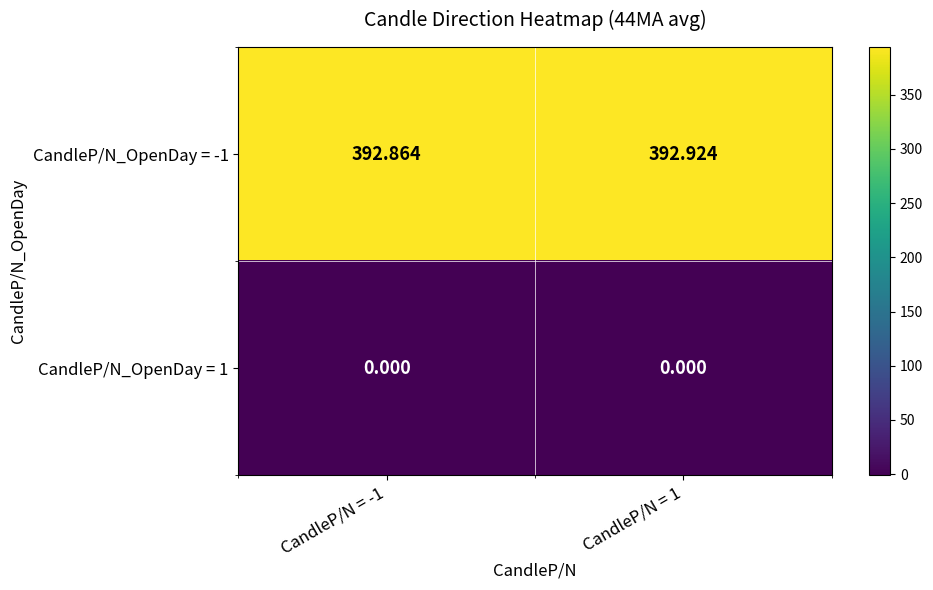

Is the value of CandleP/N_OpenDay = -1 at CandleP/N = -1 greater than the value of CandleP/N_OpenDay = 1 at CandleP/N = 1?

Yes